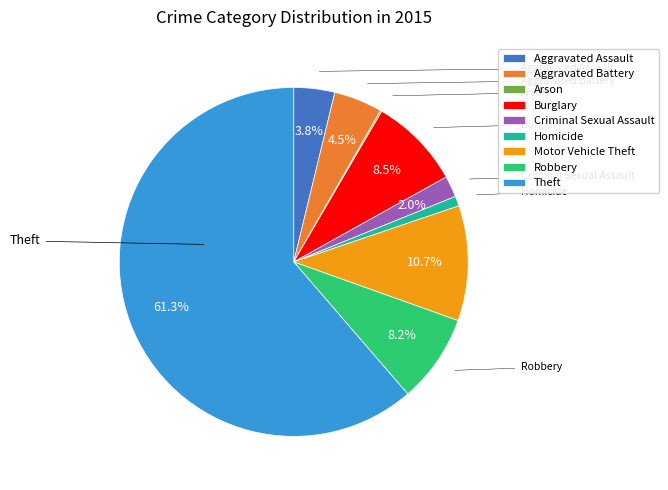

Which slice represents more than half of the pie?

Theft